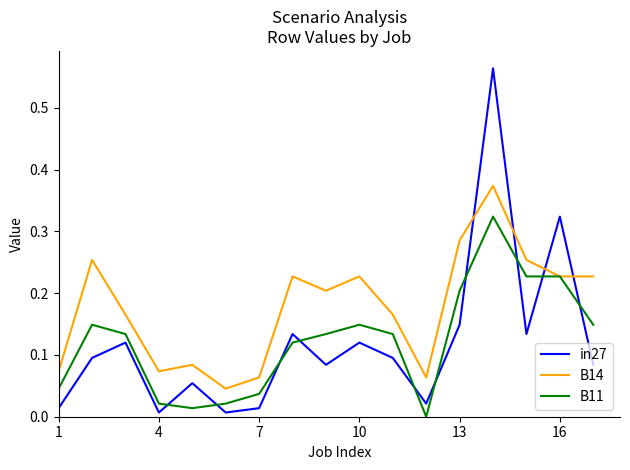

Does the chart display data point markers on the line(s)?

No